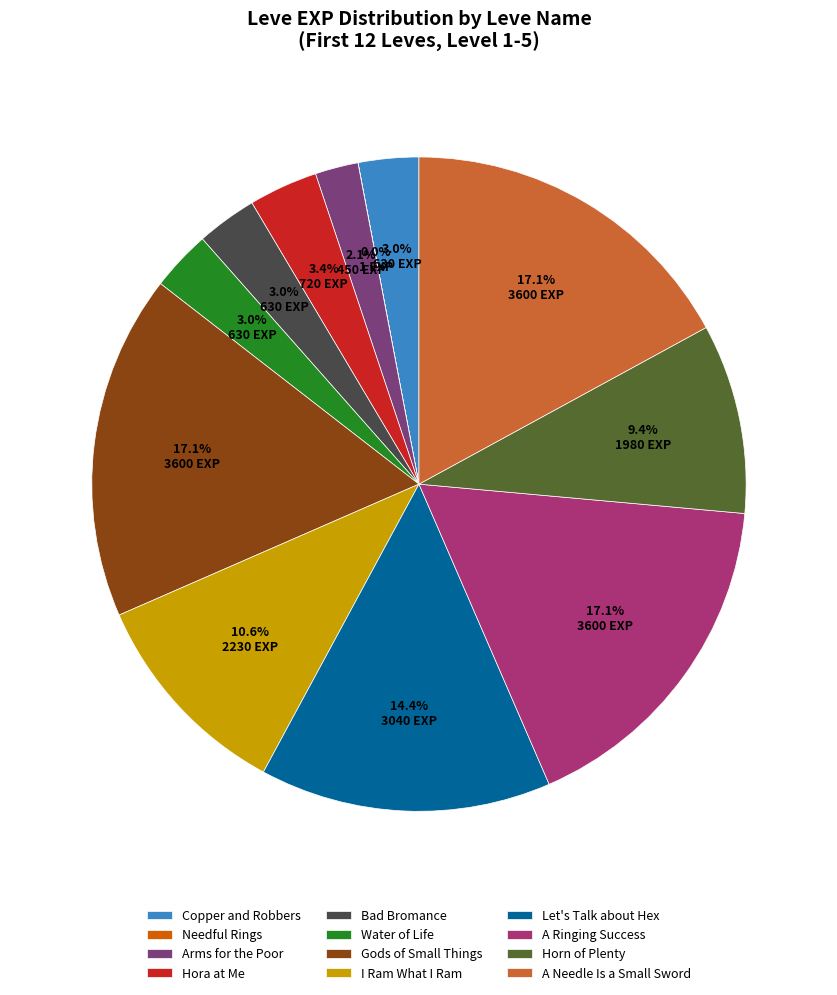

What portion of the pie excludes Gods of Small Things?

82.9%